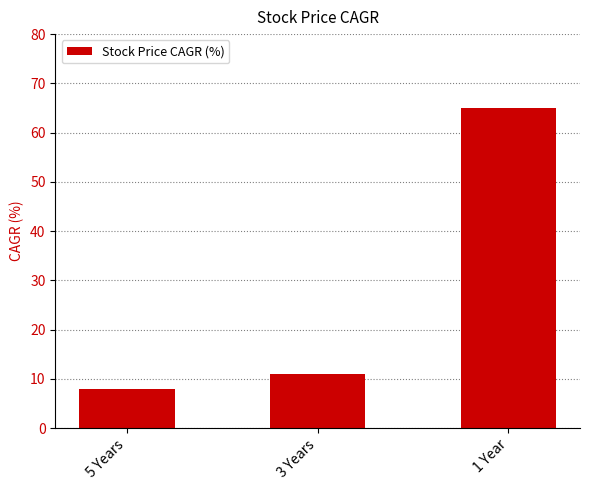

Where is the data nearest to the value 36?

3 Years